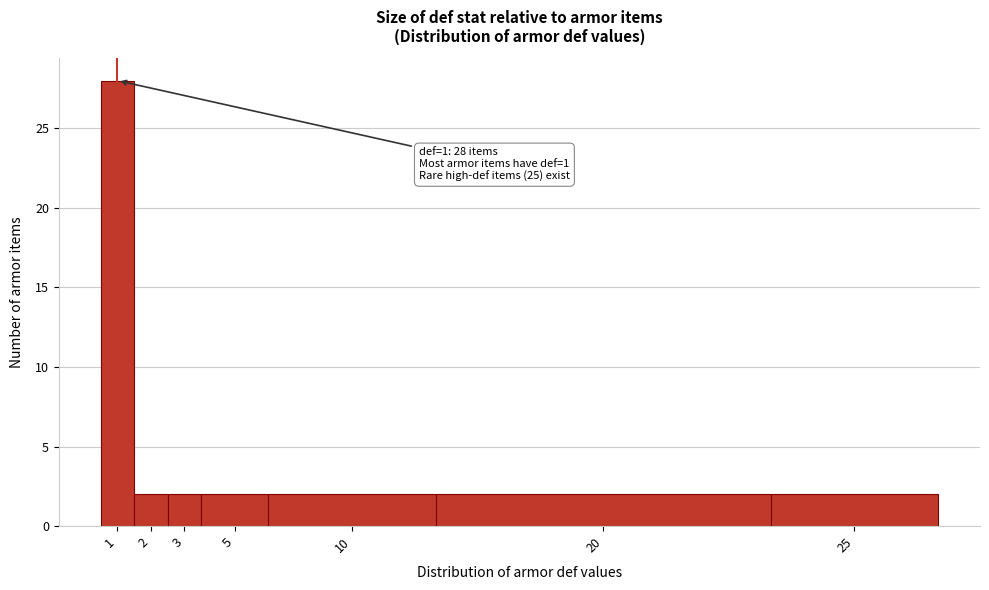

Reading left to right, transcribe all the data shown in this chart.

1=28	2=2	3=2	5=2	10=2	20=2	25=2